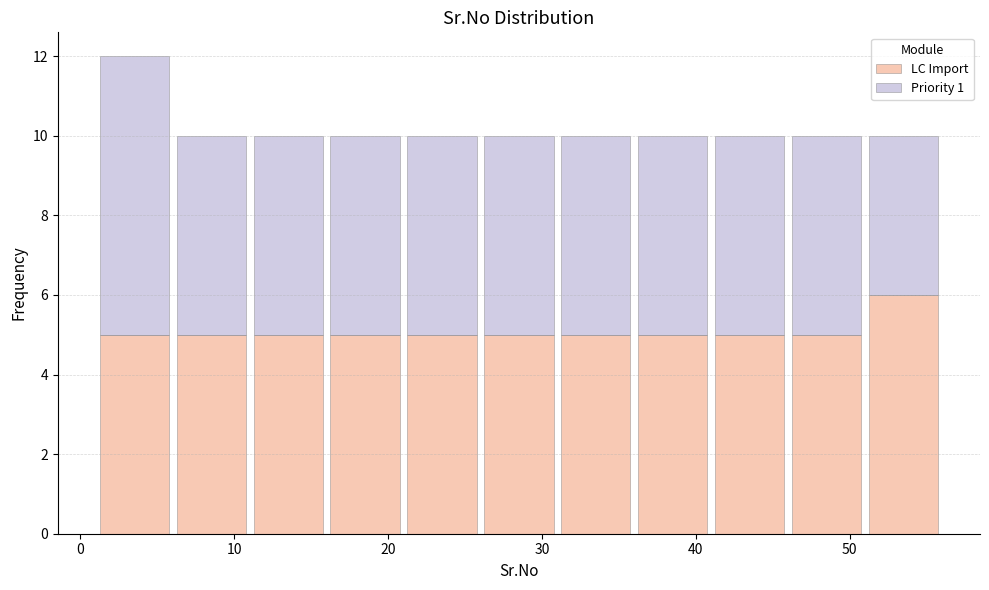

Reading left to right, transcribe this chart: for each stacked bar, give the range it covers on the x-axis and its total height. The values are not printed on the chart, so give them approximately, as read against the axis.

1 to 6: 12
6 to 11: 10
11 to 16: 10
16 to 21: 10
21 to 26: 10
26 to 31: 10
31 to 36: 10
36 to 41: 10
41 to 46: 10
46 to 51: 10
51 to 56: 10